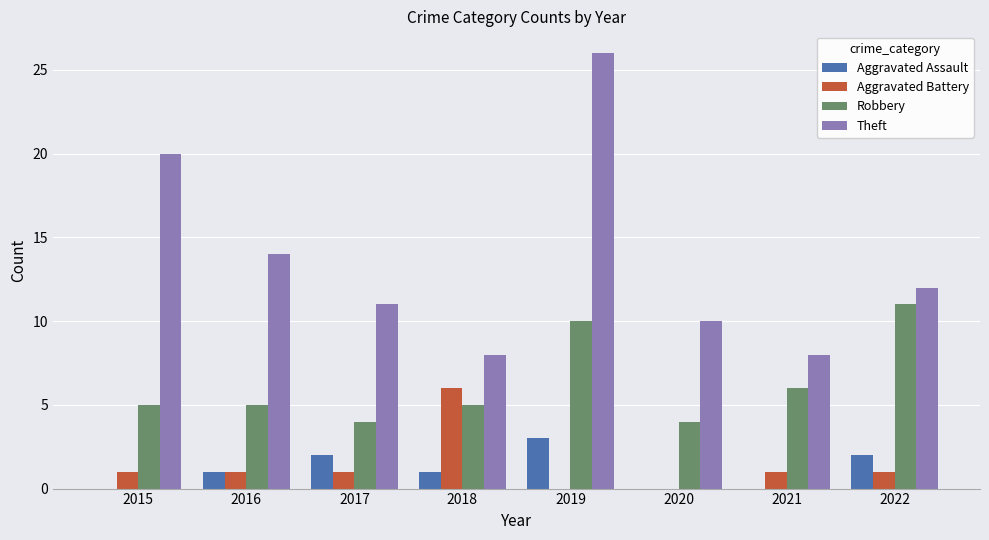

Which category has the highest value in the Aggravated Assault series?

2019